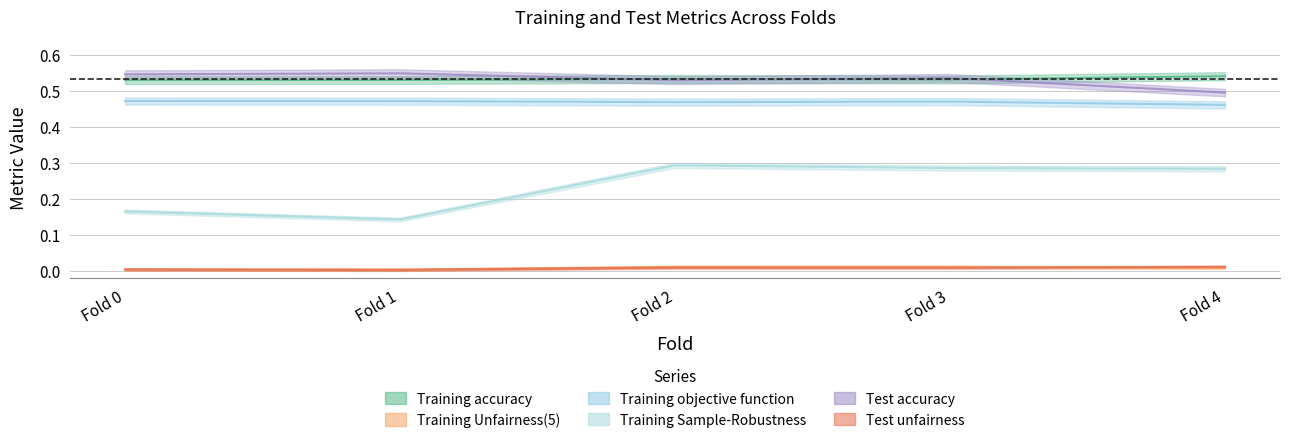

What is the greatest value displayed?

0.5